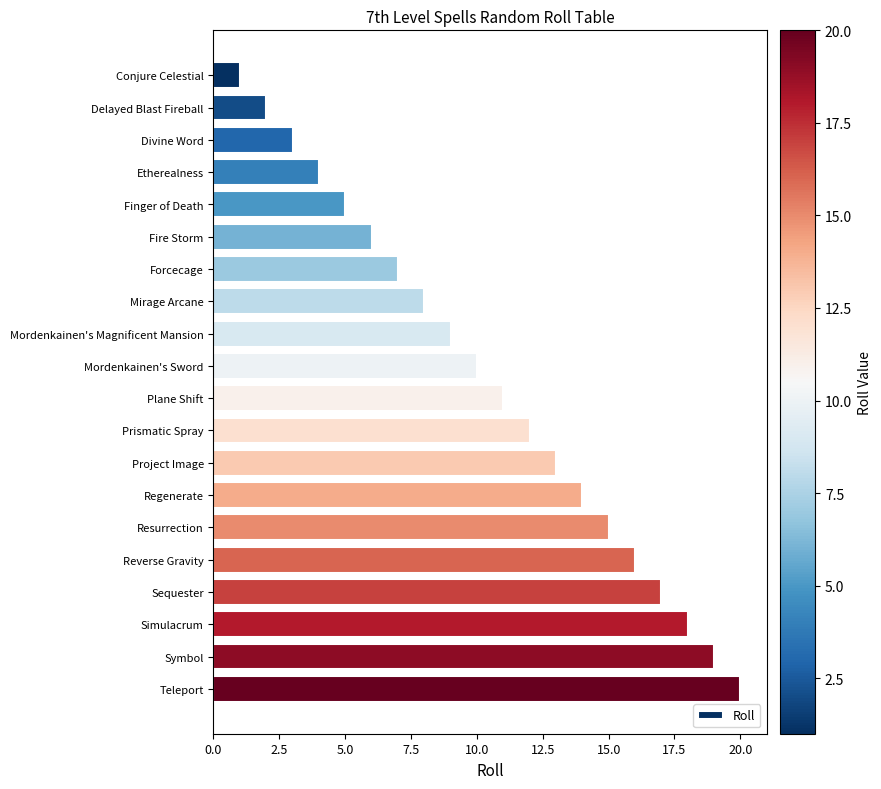

Between Mordenkainen's Sword and Resurrection, which is larger?

Resurrection